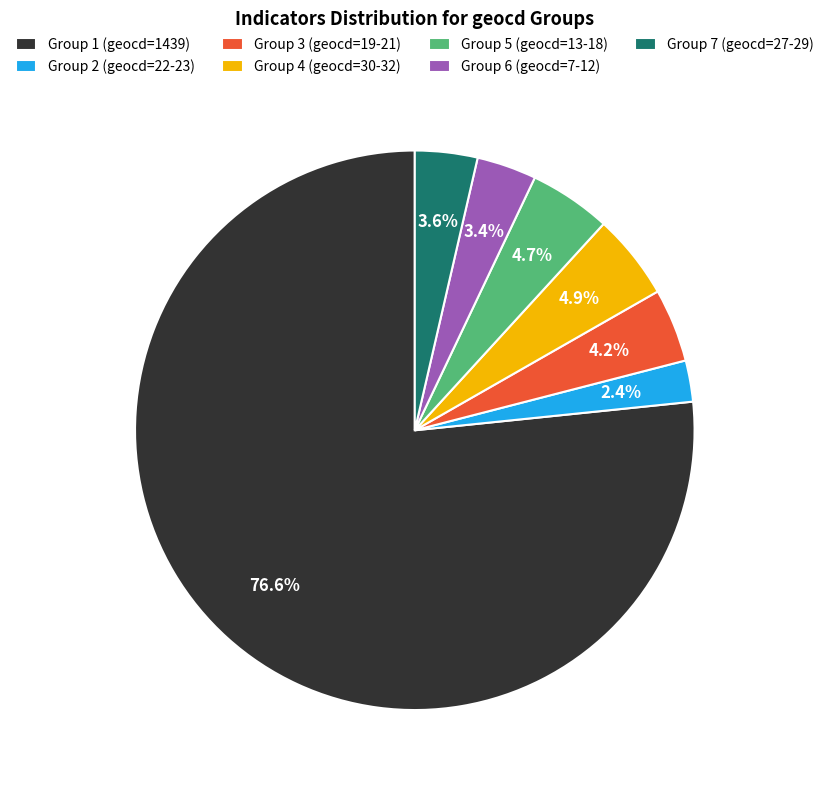

How many segments does this pie chart have?

7